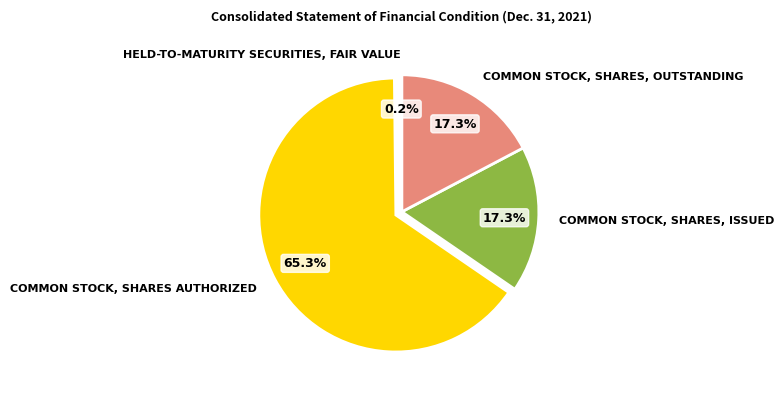

Does any single category account for the majority?

Yes